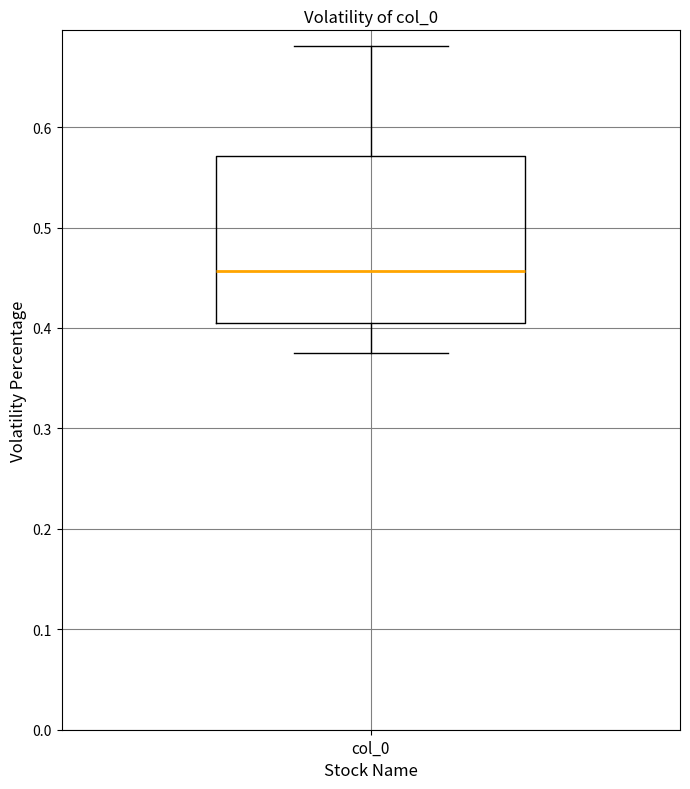

Read this box plot against the y-axis: the position of the median line, the range covered by the box, and the ends of both whiskers. The values are not printed on the chart, so give them approximately, as read against the axis.

median 0.46, box 0.40 to 0.57, whiskers 0.37 to 0.68